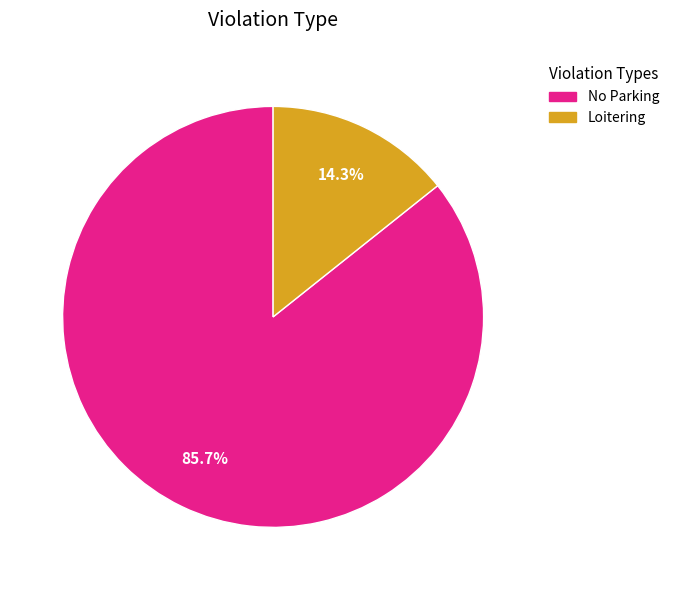

Rank the categories by value from lowest to highest.

Loitering, No Parking